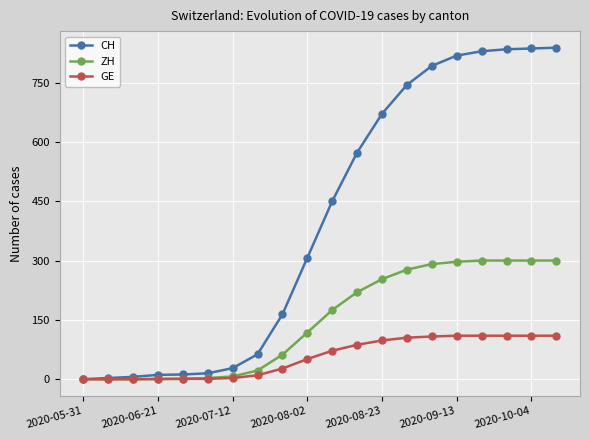

What is the highest value of the ZH series?

300